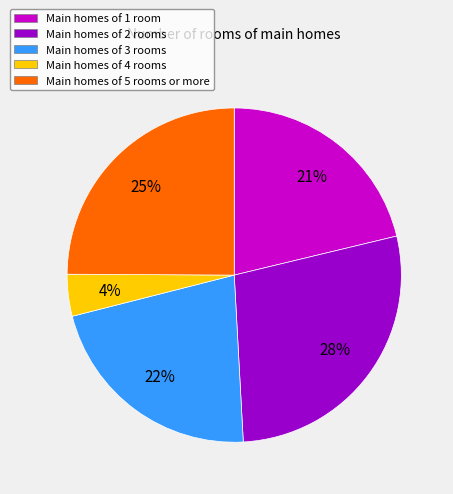

Is there a majority slice in this chart?

No